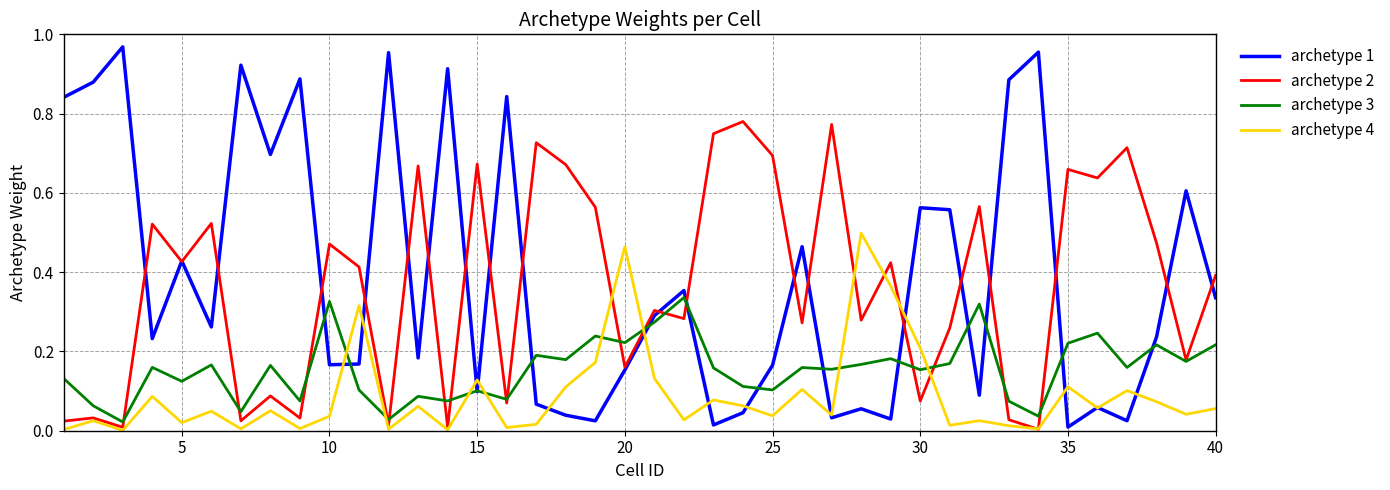

Rank the series by their maximum value, from highest to lowest.

archetype 1, archetype 2, archetype 4, archetype 3